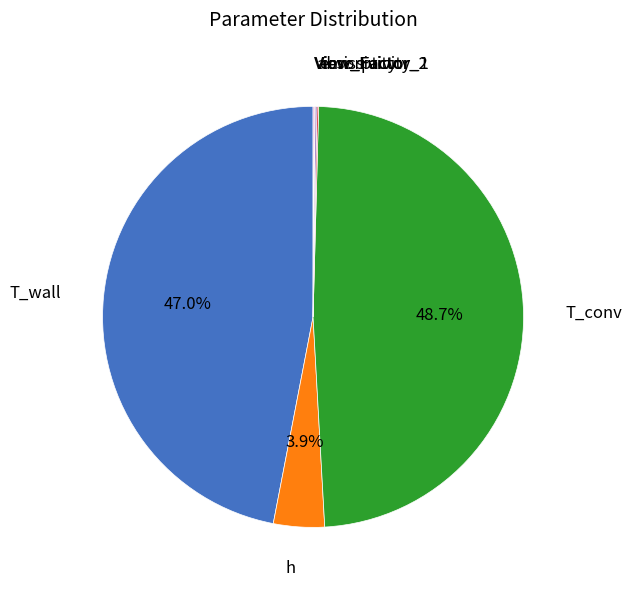

What portion of the pie excludes h?

96.1%